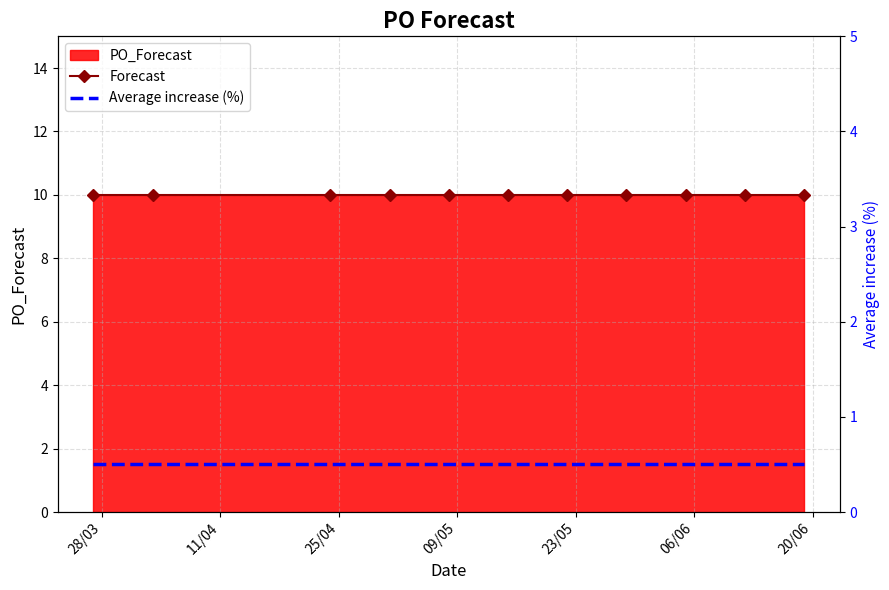

Is the value of Forecast at 06/06 greater than the value of Average increase (%) at 10?

Yes